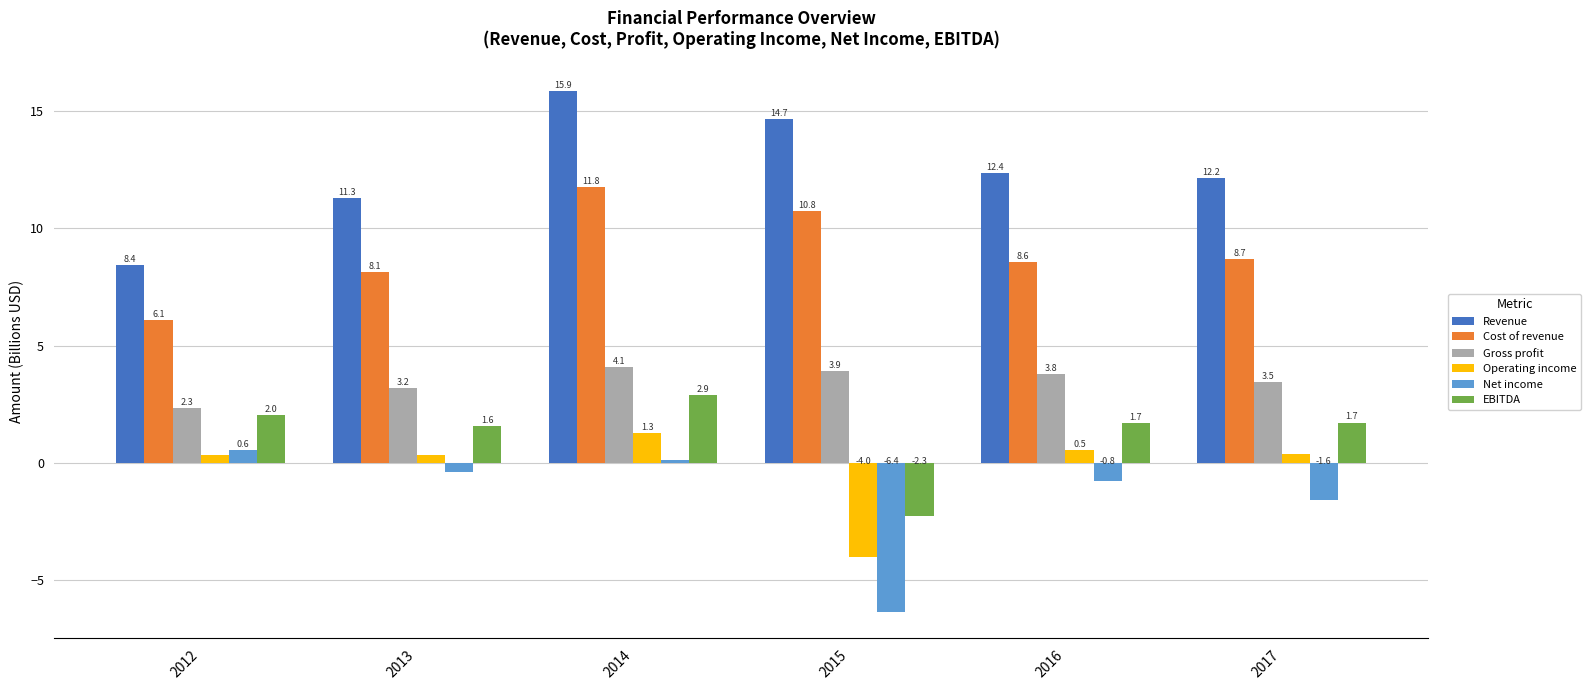

What is the value of the Gross profit bar at the 5th from the left?

3.8